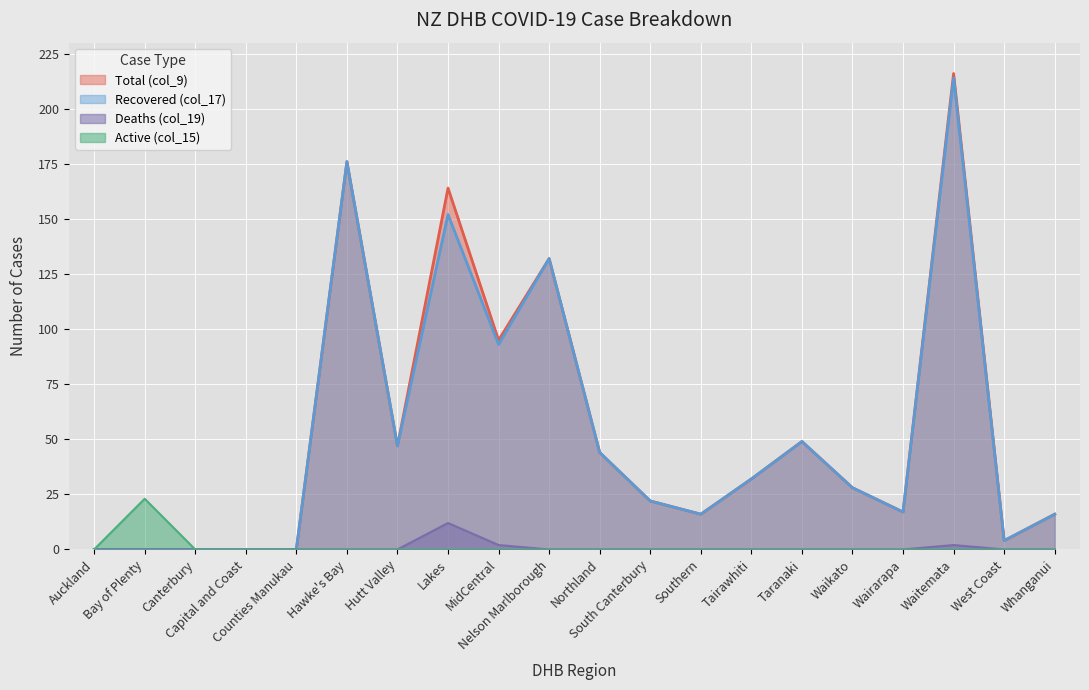

List the series in order of their peak value, lowest first.

Deaths (col_19), Active (col_15), Recovered (col_17), Total (col_9)